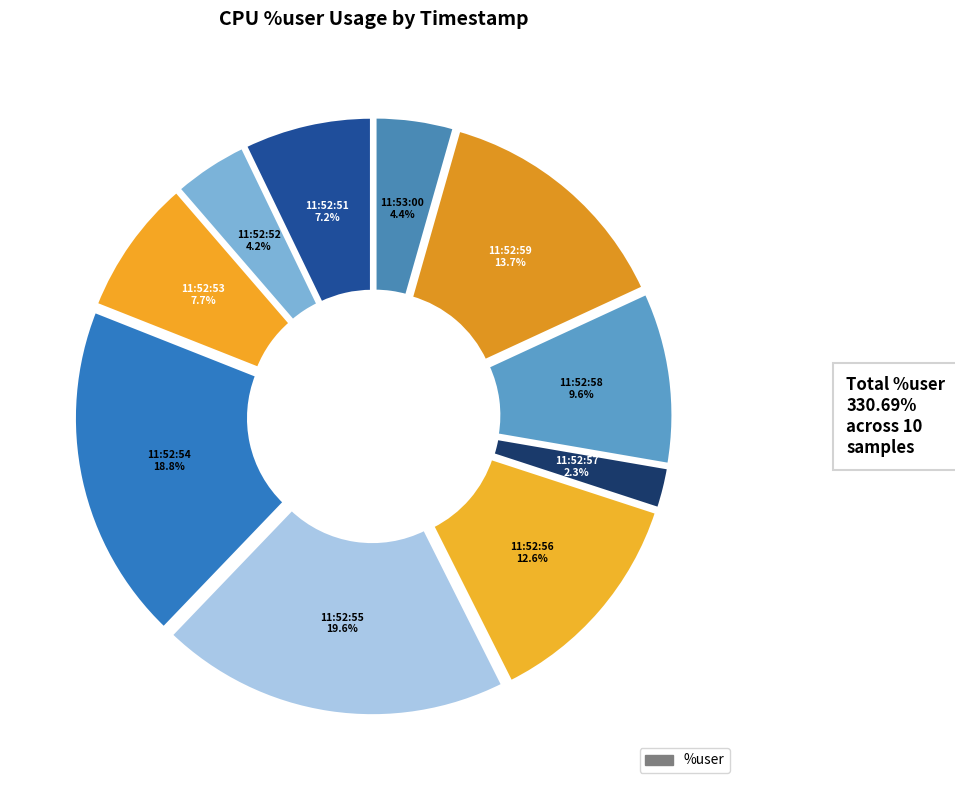

How many slices are in this pie chart?

10